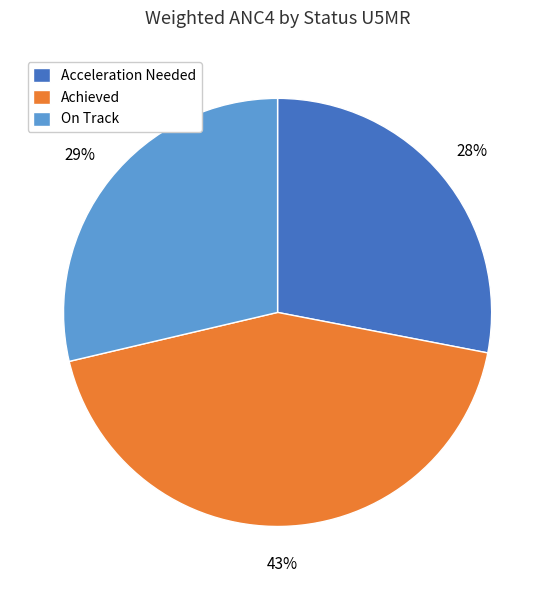

What is the smallest slice in the pie chart?

Acceleration Needed